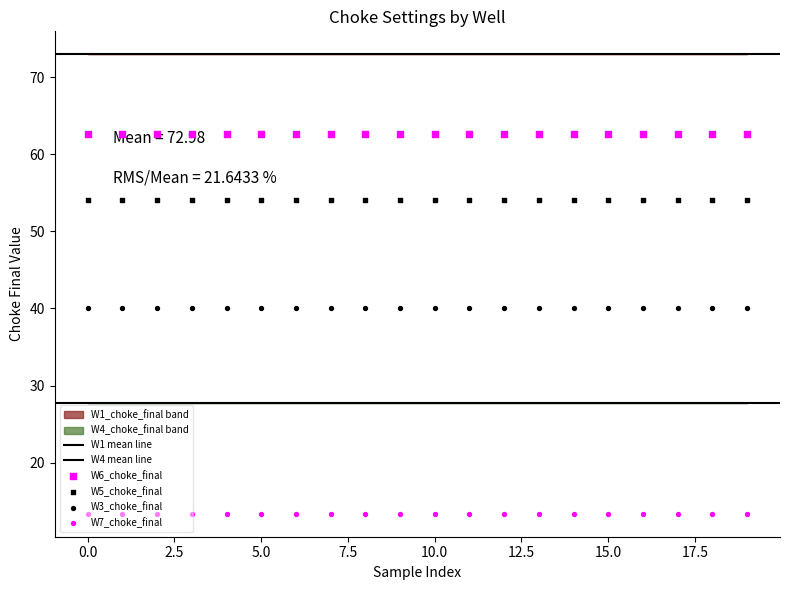

Which series has the largest total across all categories?

W1_choke_final